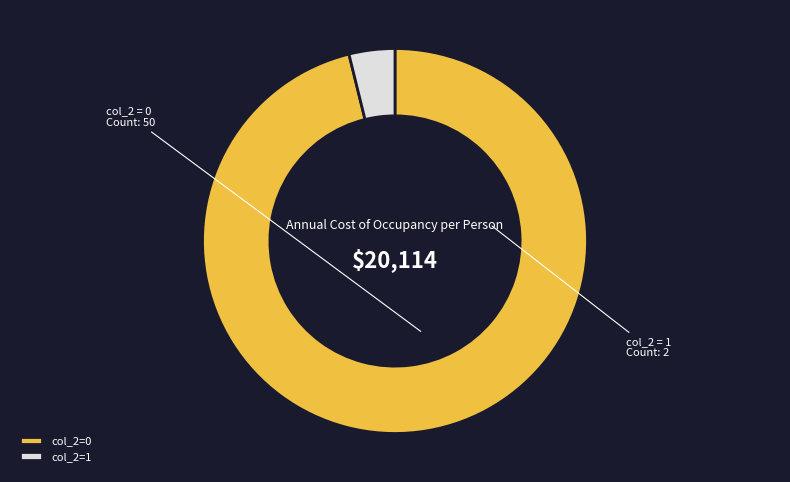

Which category has the biggest portion of the pie?

col_2=0